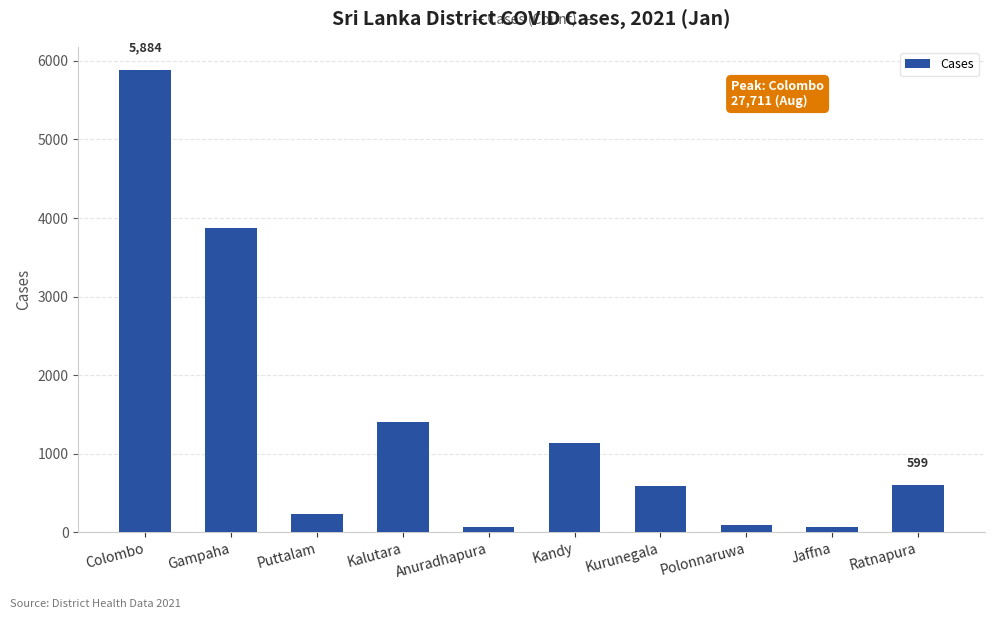

What is the label of the 9th bar from the left?

Jaffna